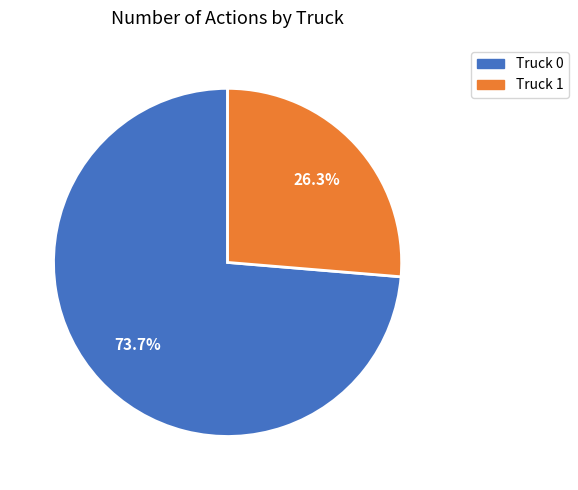

Is there a majority slice in this chart?

Yes